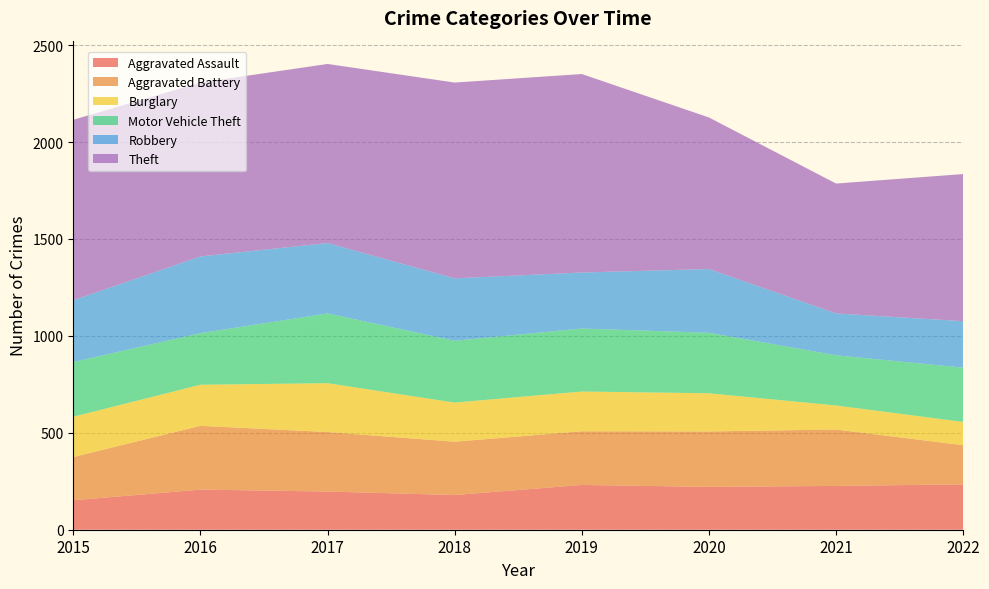

Reading left to right, list all the values displayed in this chart.

Aggravated Assault: 2015=152	2016=207	2017=197	2018=179	2019=231	2020=221	2021=226	2022=234
Aggravated Battery: 2015=223	2016=329	2017=307	2018=275	2019=277	2020=286	2021=291	2022=202
Burglary: 2015=208	2016=212	2017=252	2018=202	2019=205	2020=197	2021=124	2022=120
Motor Vehicle Theft: 2015=282	2016=266	2017=360	2018=319	2019=325	2020=312	2021=259	2022=280
Robbery: 2015=319	2016=396	2017=363	2018=322	2019=289	2020=329	2021=216	2022=240
Theft: 2015=931	2016=897	2017=924	2018=1010	2019=1024	2020=782	2021=670	2022=759